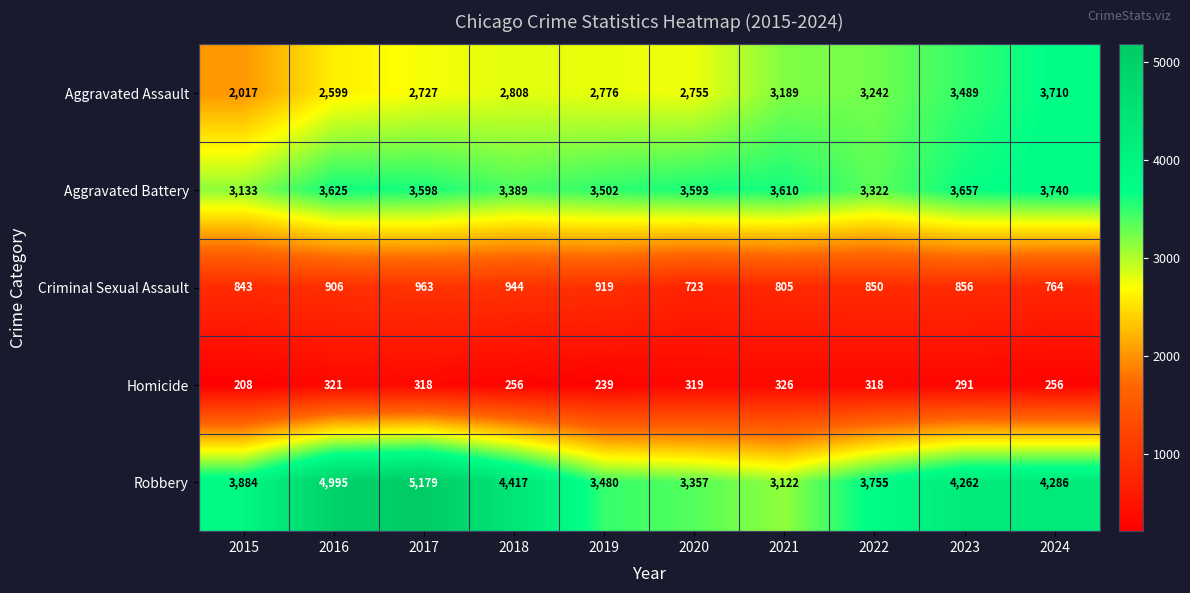

Rank the series at 2024 from lowest to highest value.

Homicide, Criminal Sexual Assault, Aggravated Assault, Aggravated Battery, Robbery